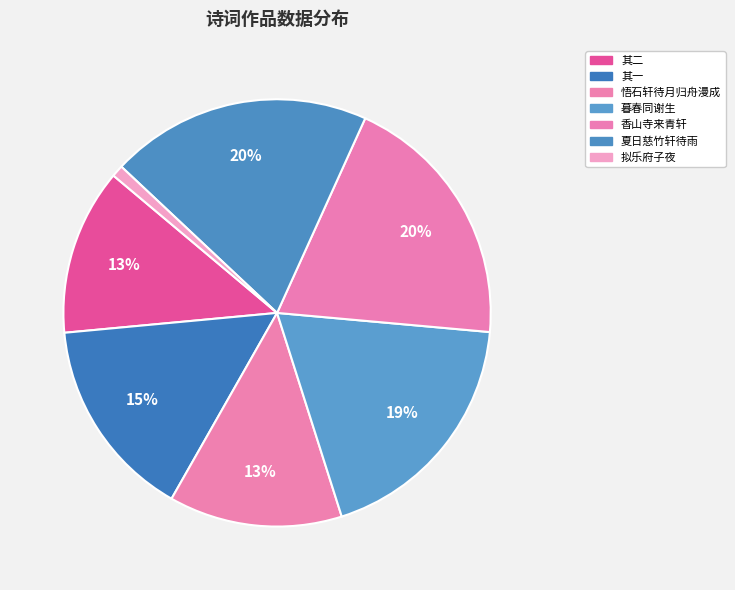

Count the number of slices in the pie.

7